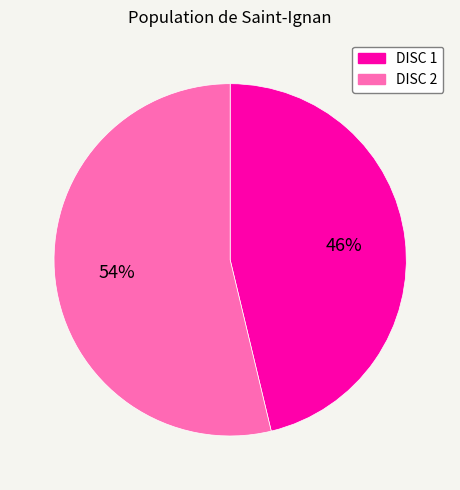

To the nearest percent, what is the average slice percentage?

50%